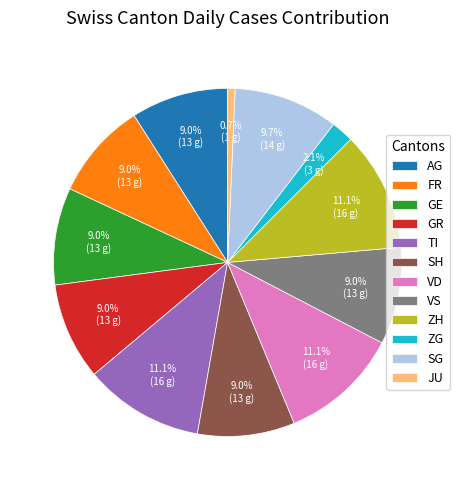

What is the ratio of the value at ZH to the value at FR?

1.2